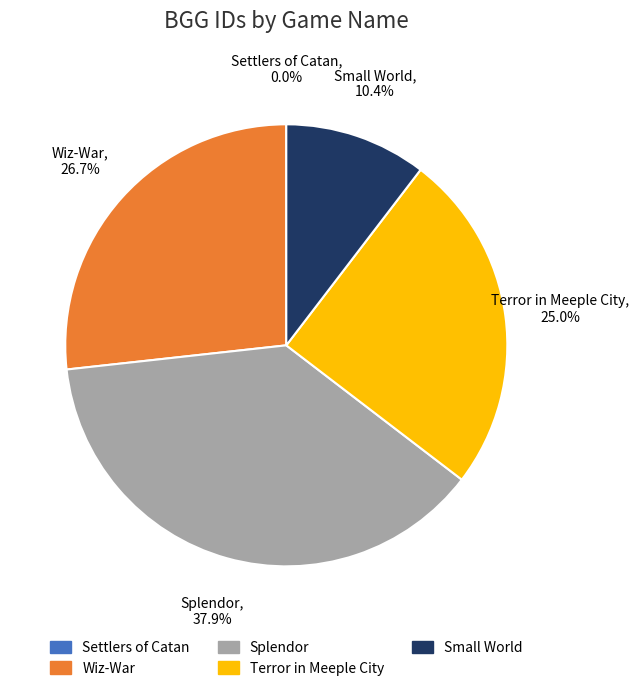

Approximately how many times larger is the value at Splendor compared to Small World?

3.6